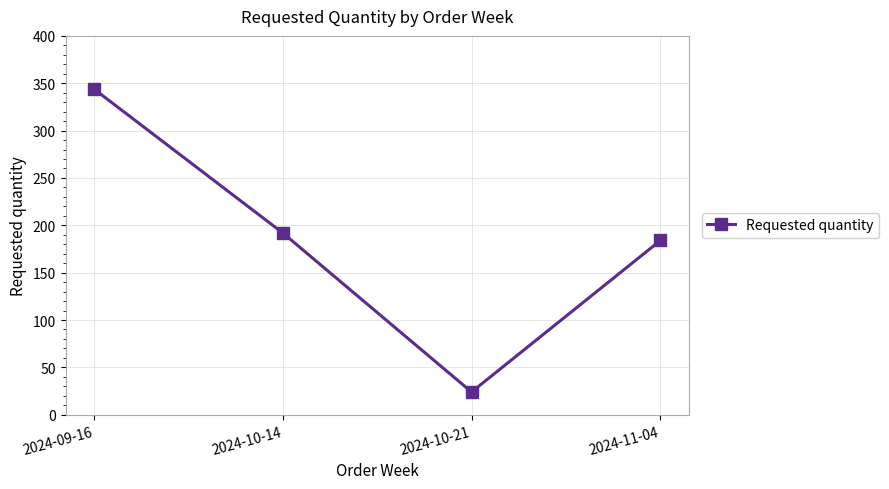

The chart shows a value of 276 at 2024-11-04. True or false?

False